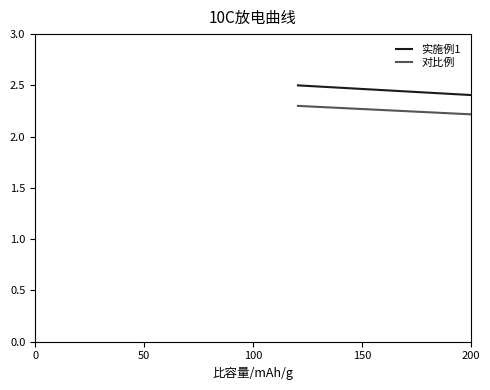

True or false: 对比例 and 实施例1 cross at least once.

False